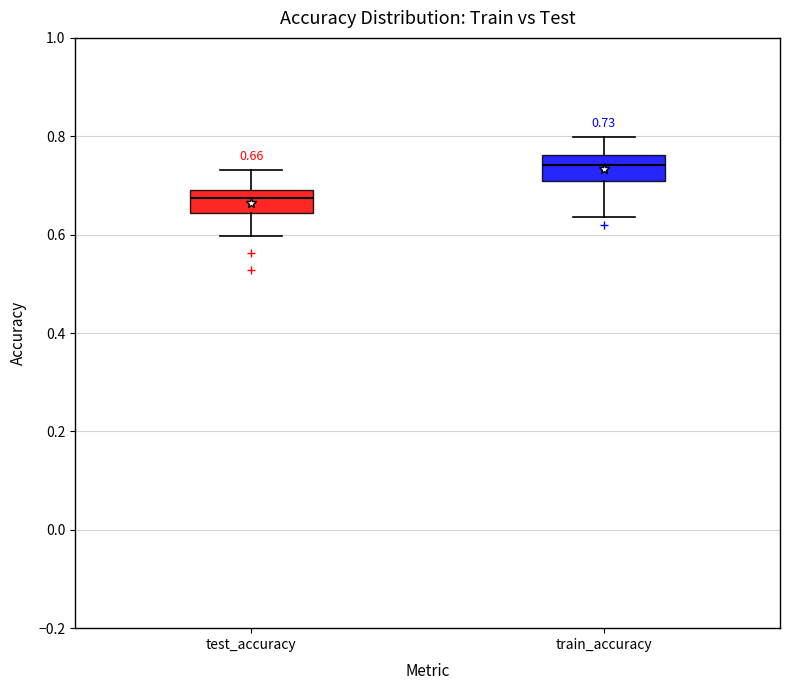

Which box has the highest median line?

train_accuracy